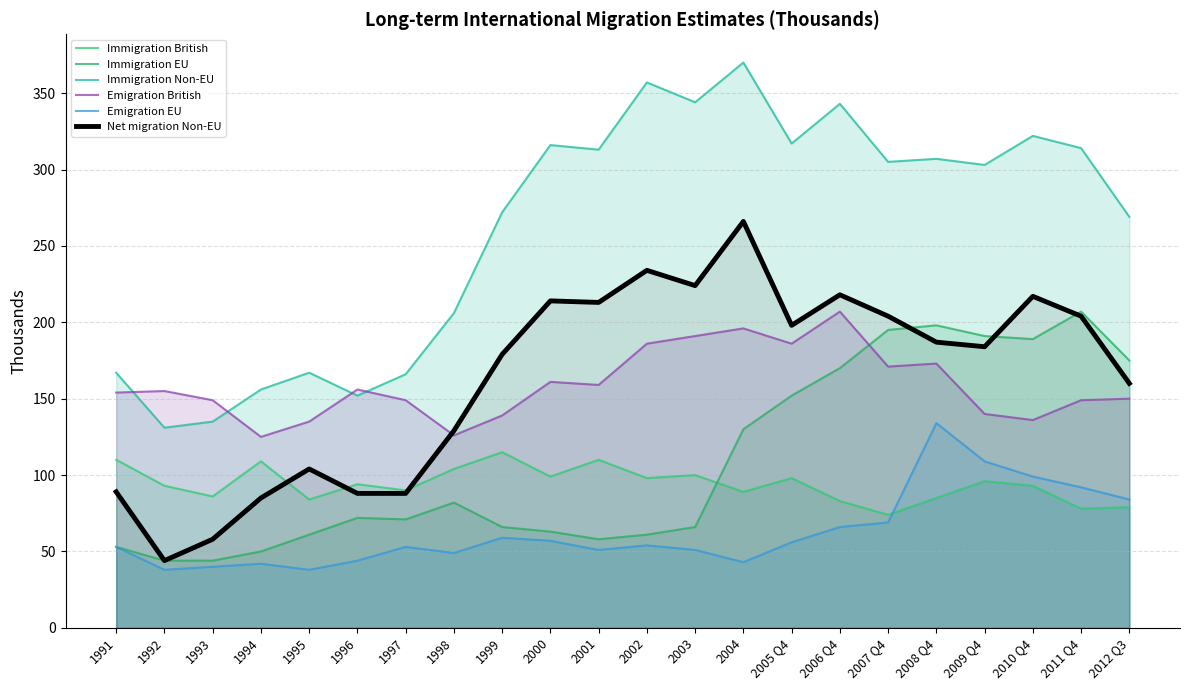

True or false: Immigration EU has a value of 88 at 1999.

False